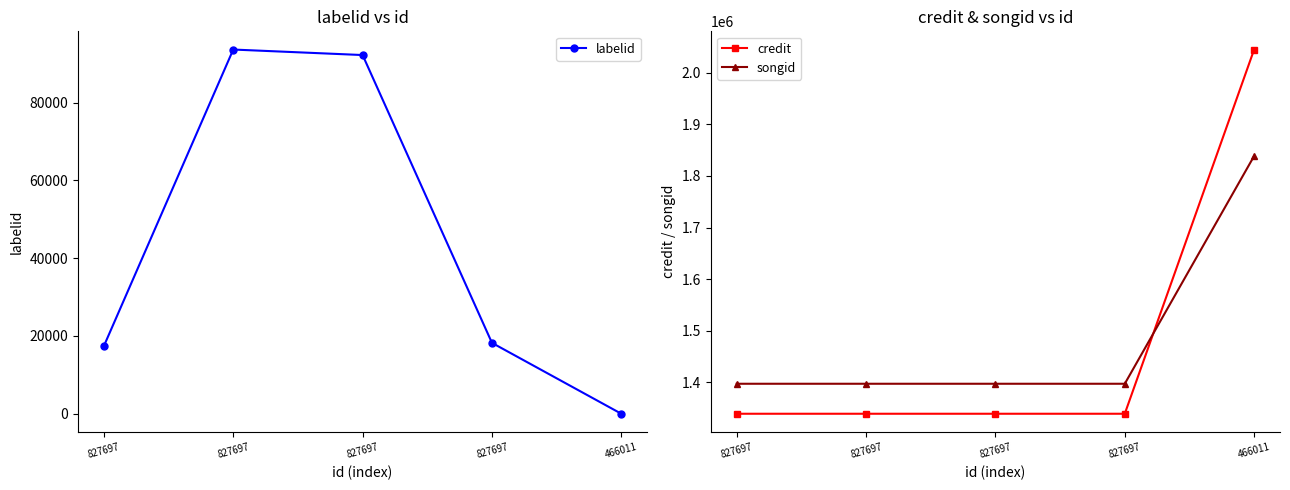

Reading left to right, extract all data points from this chart.

labelid: 17422	93665	92249	18227	-1
credit: 1338403	1338403	1338403	1338403	2045516
songid: 1396634	1396634	1396634	1396634	1838844